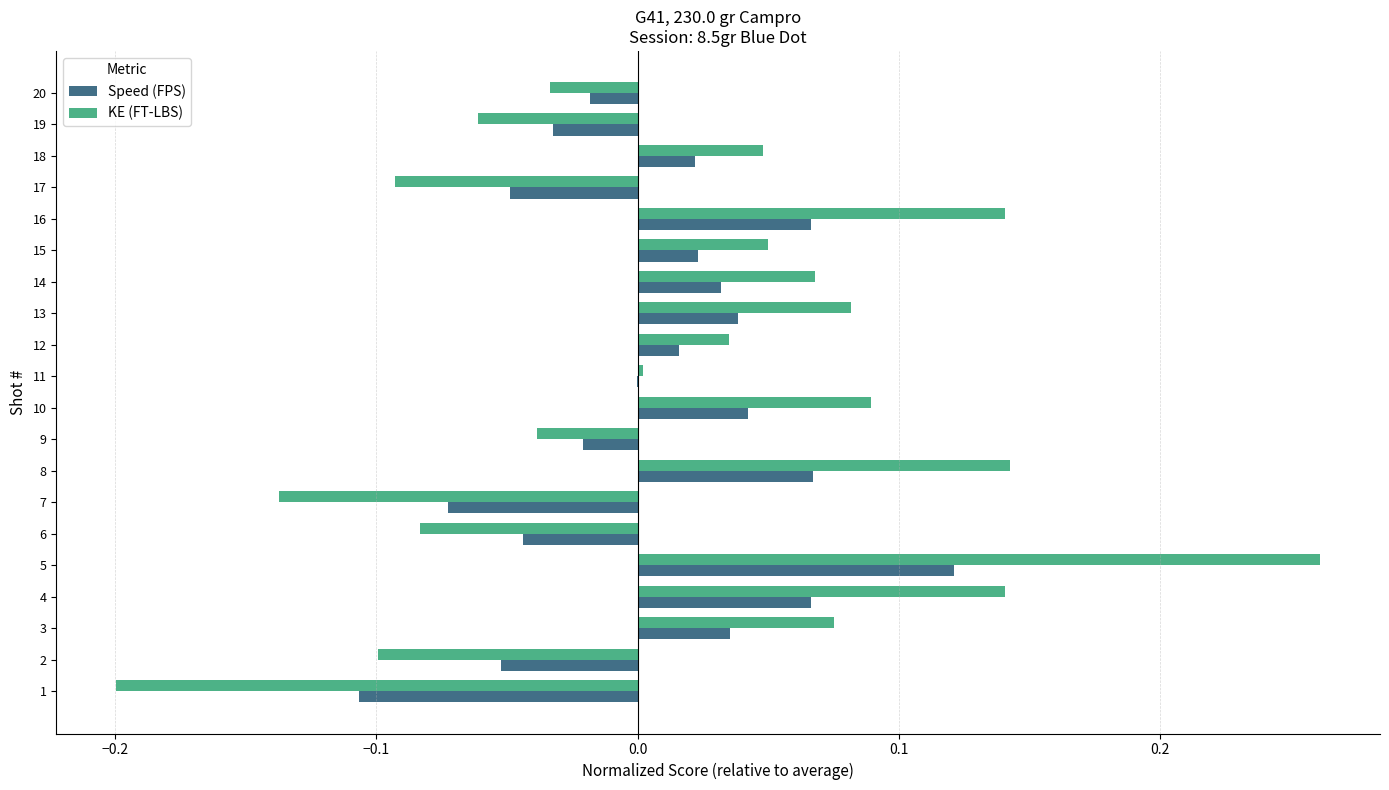

Is the value of Speed (FPS) at 20 greater than the value of KE (FT-LBS) at 18?

No